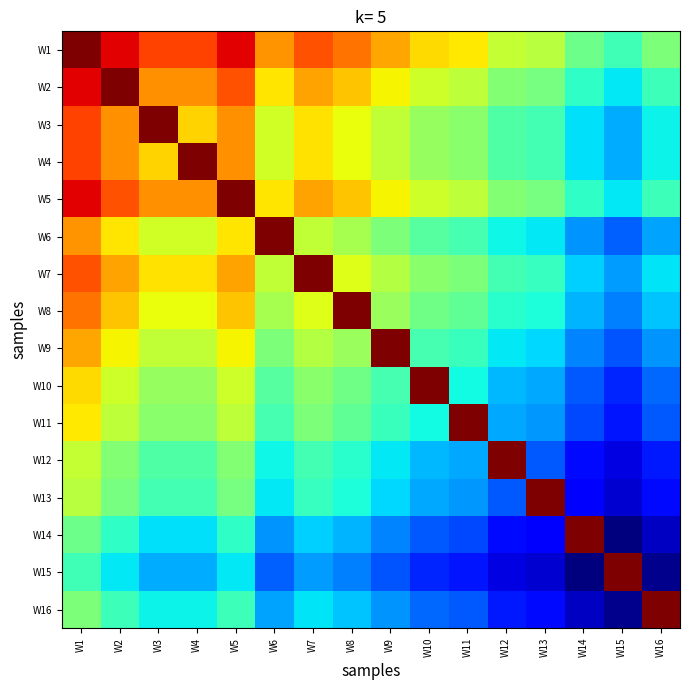

Reading right to left, transcribe all the data shown in this chart.

W1: W16=0.5	W15=0.4	W14=0.5	W13=0.6	W12=0.6	W11=0.7	W10=0.7	W9=0.7	W8=0.8	W7=0.8	W6=0.8	W5=0.9	W4=0.8	W3=0.8	W2=0.9	W1=1.0
W2: W16=0.4	W15=0.4	W14=0.4	W13=0.5	W12=0.5	W11=0.6	W10=0.6	W9=0.7	W8=0.7	W7=0.7	W6=0.7	W5=0.8	W4=0.8	W3=0.8	W2=1.0	W1=0.9
W3: W16=0.4	W15=0.3	W14=0.3	W13=0.4	W12=0.4	W11=0.5	W10=0.5	W9=0.6	W8=0.6	W7=0.7	W6=0.6	W5=0.8	W4=0.7	W3=1.0	W2=0.8	W1=0.8
W4: W16=0.4	W15=0.3	W14=0.3	W13=0.4	W12=0.4	W11=0.5	W10=0.5	W9=0.6	W8=0.6	W7=0.7	W6=0.6	W5=0.8	W4=1.0	W3=0.7	W2=0.8	W1=0.8
W5: W16=0.4	W15=0.4	W14=0.4	W13=0.5	W12=0.5	W11=0.6	W10=0.6	W9=0.7	W8=0.7	W7=0.7	W6=0.7	W5=1.0	W4=0.8	W3=0.8	W2=0.8	W1=0.9
W6: W16=0.3	W15=0.2	W14=0.3	W13=0.4	W12=0.4	W11=0.4	W10=0.5	W9=0.5	W8=0.6	W7=0.6	W6=1.0	W5=0.7	W4=0.6	W3=0.6	W2=0.7	W1=0.8
W7: W16=0.3	W15=0.3	W14=0.3	W13=0.4	W12=0.4	W11=0.5	W10=0.5	W9=0.6	W8=0.6	W7=1.0	W6=0.6	W5=0.7	W4=0.7	W3=0.7	W2=0.7	W1=0.8
W8: W16=0.3	W15=0.3	W14=0.3	W13=0.4	W12=0.4	W11=0.5	W10=0.5	W9=0.5	W8=1.0	W7=0.6	W6=0.6	W5=0.7	W4=0.6	W3=0.6	W2=0.7	W1=0.8
W9: W16=0.3	W15=0.2	W14=0.3	W13=0.3	W12=0.4	W11=0.4	W10=0.4	W9=1.0	W8=0.5	W7=0.6	W6=0.5	W5=0.7	W4=0.6	W3=0.6	W2=0.7	W1=0.7
W10: W16=0.2	W15=0.2	W14=0.2	W13=0.3	W12=0.3	W11=0.4	W10=1.0	W9=0.4	W8=0.5	W7=0.5	W6=0.5	W5=0.6	W4=0.5	W3=0.5	W2=0.6	W1=0.7
W11: W16=0.2	W15=0.1	W14=0.2	W13=0.3	W12=0.3	W11=1.0	W10=0.4	W9=0.4	W8=0.5	W7=0.5	W6=0.4	W5=0.6	W4=0.5	W3=0.5	W2=0.6	W1=0.7
W12: W16=0.2	W15=0.1	W14=0.1	W13=0.2	W12=1.0	W11=0.3	W10=0.3	W9=0.4	W8=0.4	W7=0.4	W6=0.4	W5=0.5	W4=0.4	W3=0.4	W2=0.5	W1=0.6
W13: W16=0.1	W15=0.1	W14=0.1	W13=1.0	W12=0.2	W11=0.3	W10=0.3	W9=0.3	W8=0.4	W7=0.4	W6=0.4	W5=0.5	W4=0.4	W3=0.4	W2=0.5	W1=0.6
W14: W16=0.1	W15=0.0	W14=1.0	W13=0.1	W12=0.1	W11=0.2	W10=0.2	W9=0.3	W8=0.3	W7=0.3	W6=0.3	W5=0.4	W4=0.3	W3=0.3	W2=0.4	W1=0.5
W15: W16=0.0	W15=1.0	W14=0.0	W13=0.1	W12=0.1	W11=0.1	W10=0.2	W9=0.2	W8=0.3	W7=0.3	W6=0.2	W5=0.4	W4=0.3	W3=0.3	W2=0.4	W1=0.4
W16: W16=1.0	W15=0.0	W14=0.1	W13=0.1	W12=0.2	W11=0.2	W10=0.2	W9=0.3	W8=0.3	W7=0.3	W6=0.3	W5=0.4	W4=0.4	W3=0.4	W2=0.4	W1=0.5